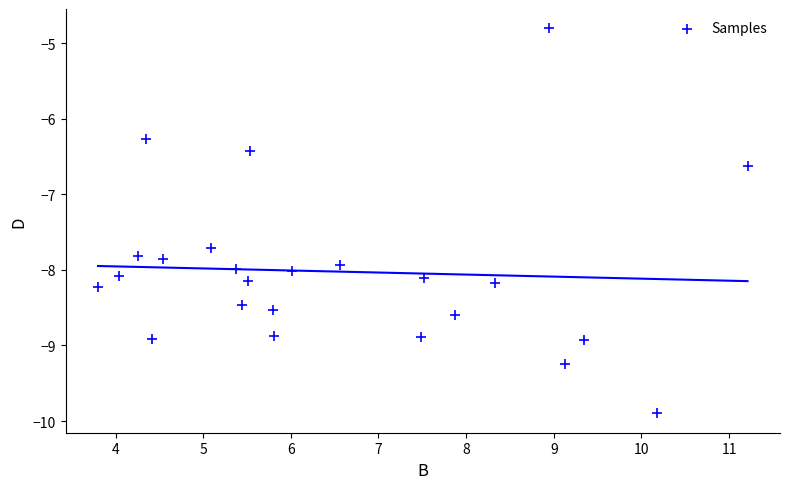

What is the range of Y values (max minus min)?

5.1